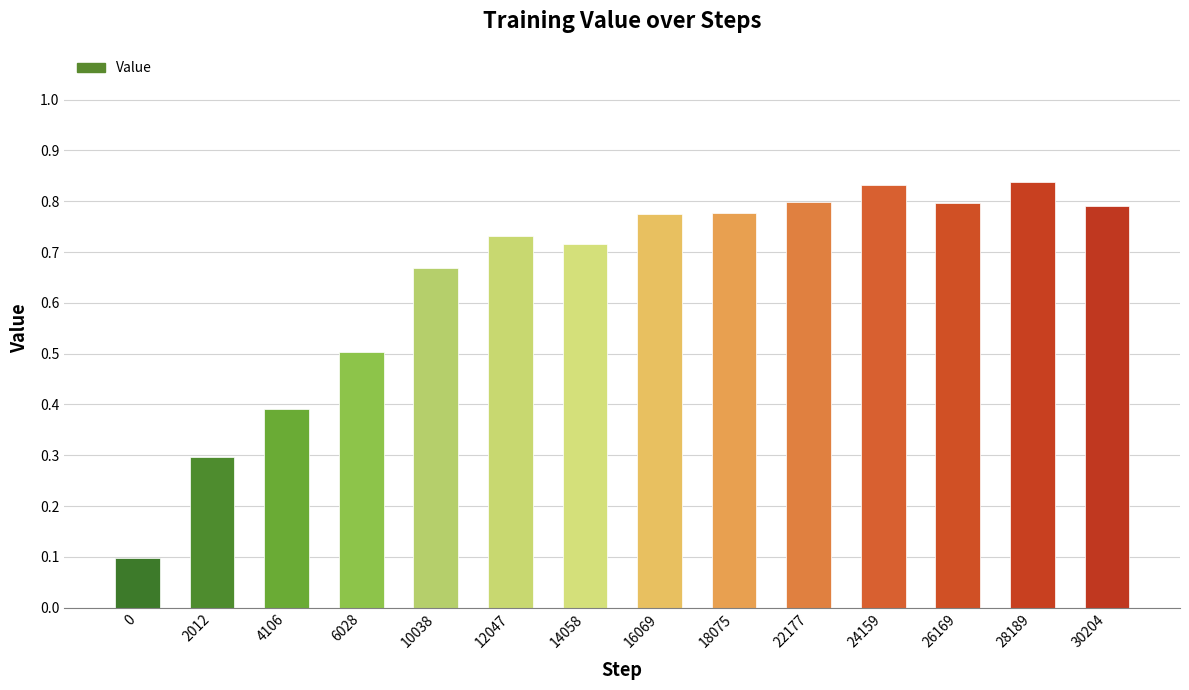

Count the number of categories in the chart.

14